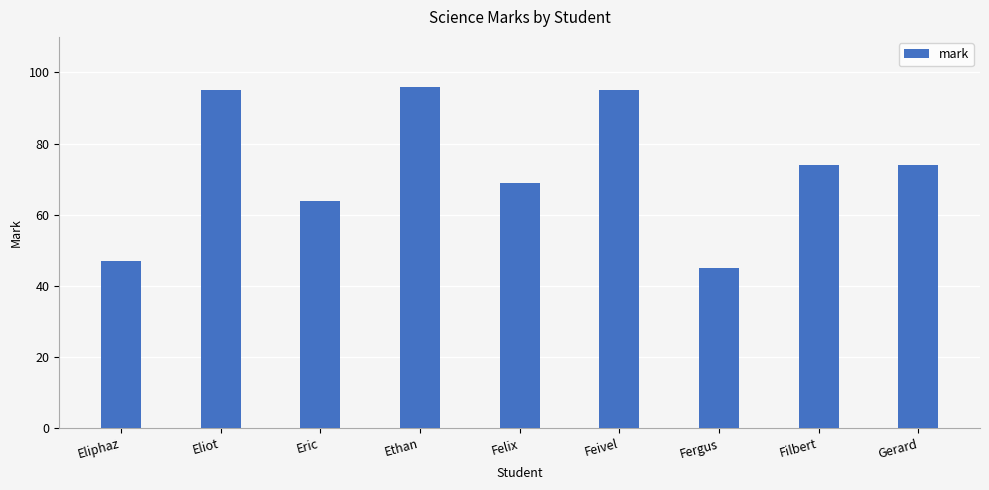

Between Feivel and Ethan, which is larger?

Ethan